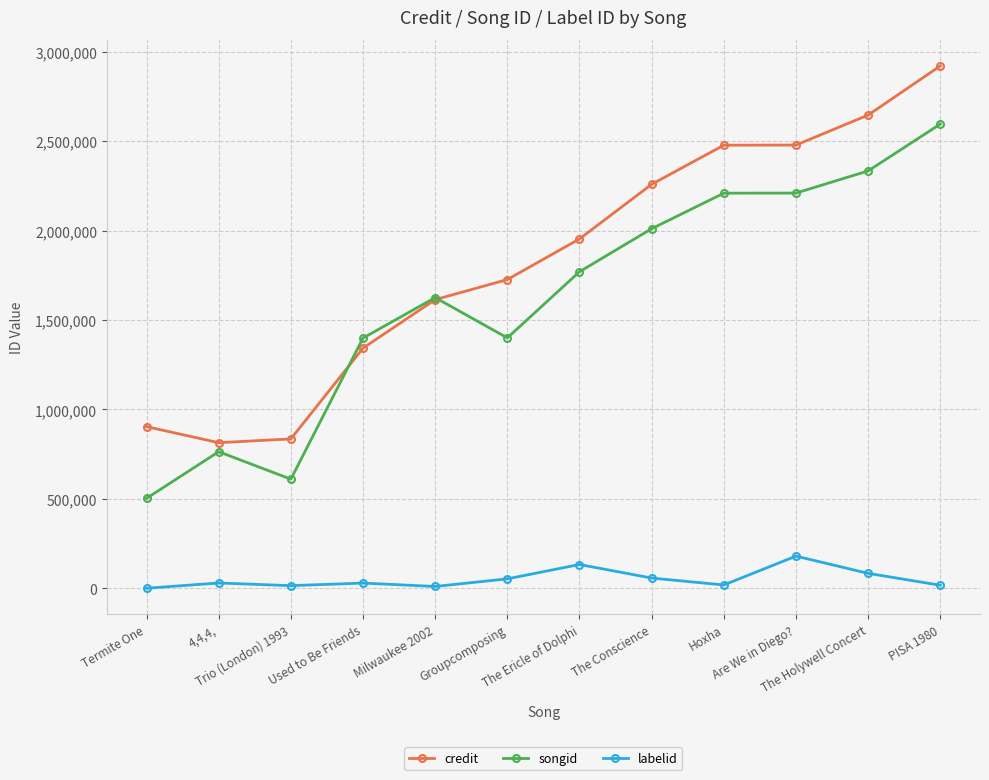

True or false: credit and labelid cross at least once.

False